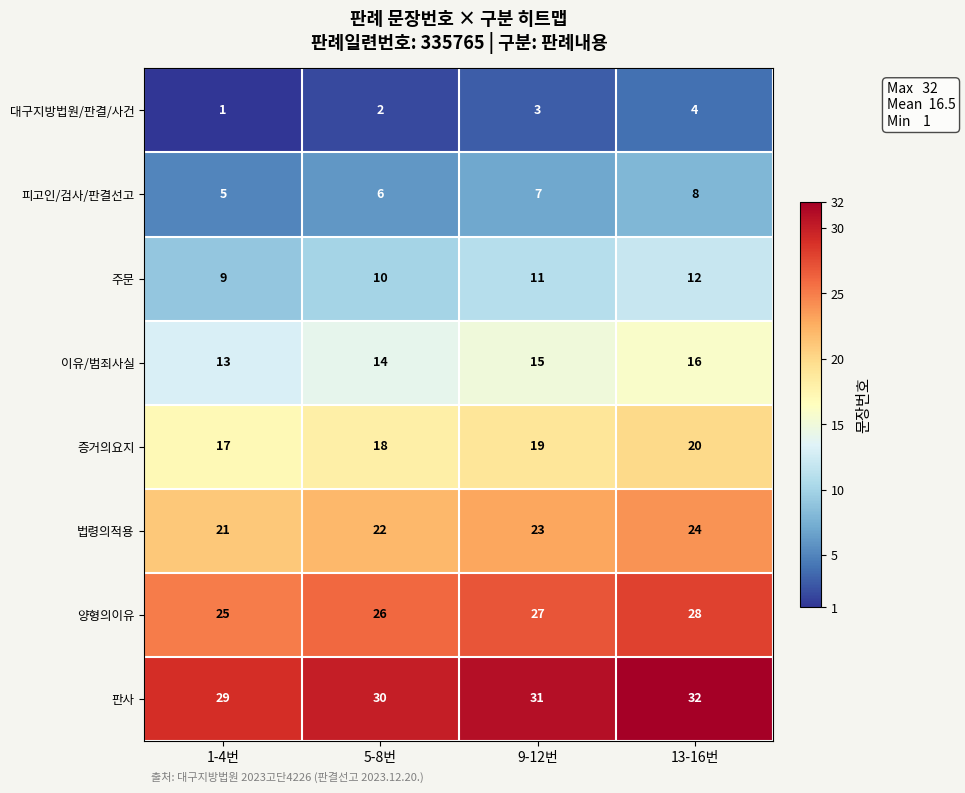

How many data points in 주문 are less than 11?

2